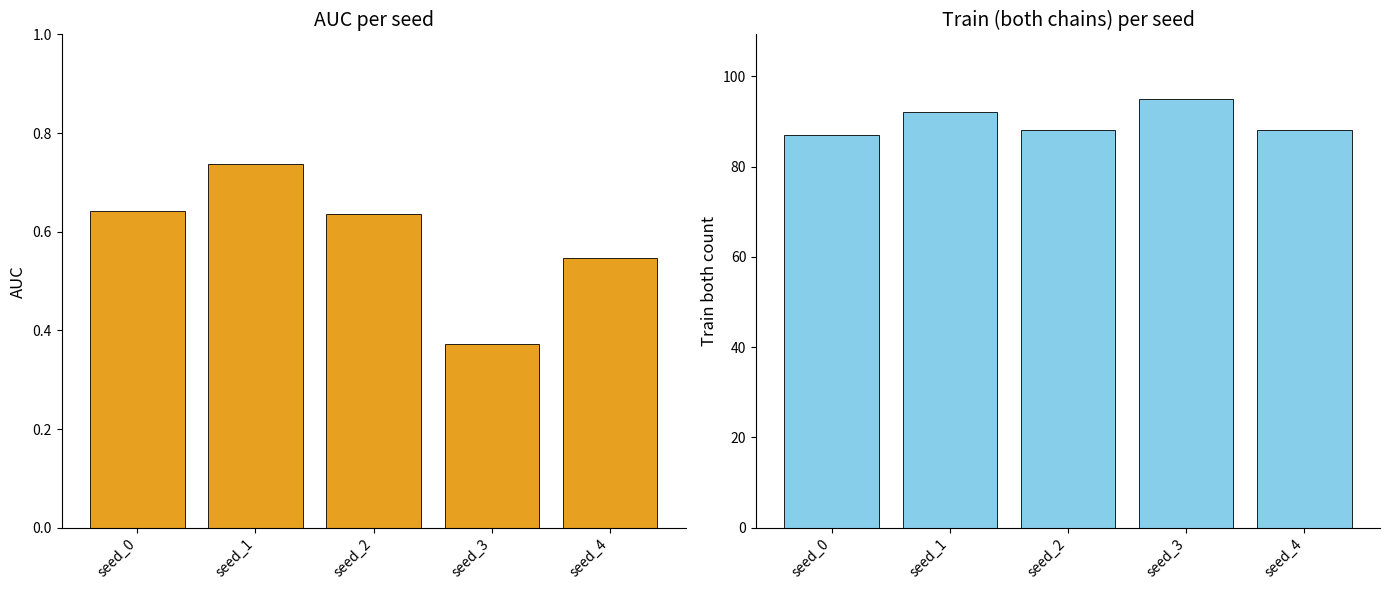

The auc series shows 1.0 at seed_1. True or false?

False